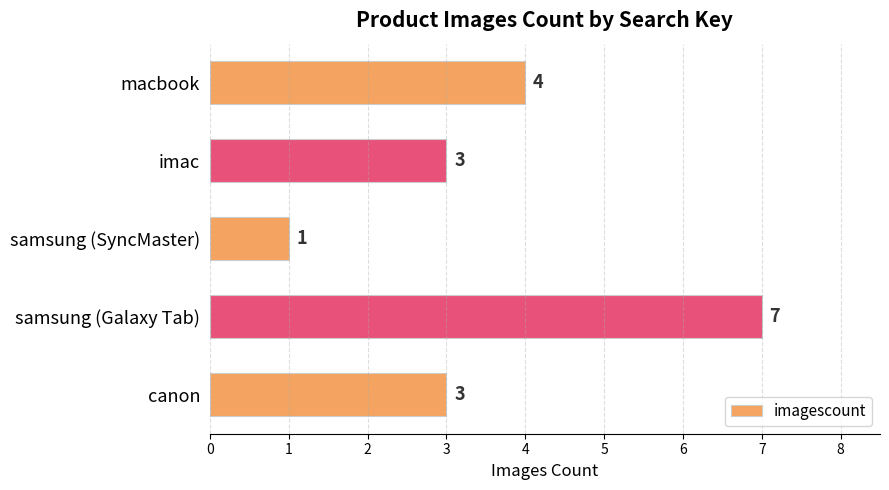

What is the greatest value displayed?

7